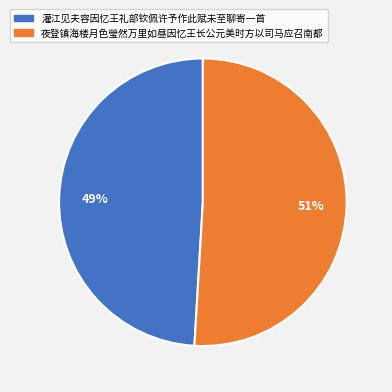

Is there any slice that represents more than half of the pie?

Yes